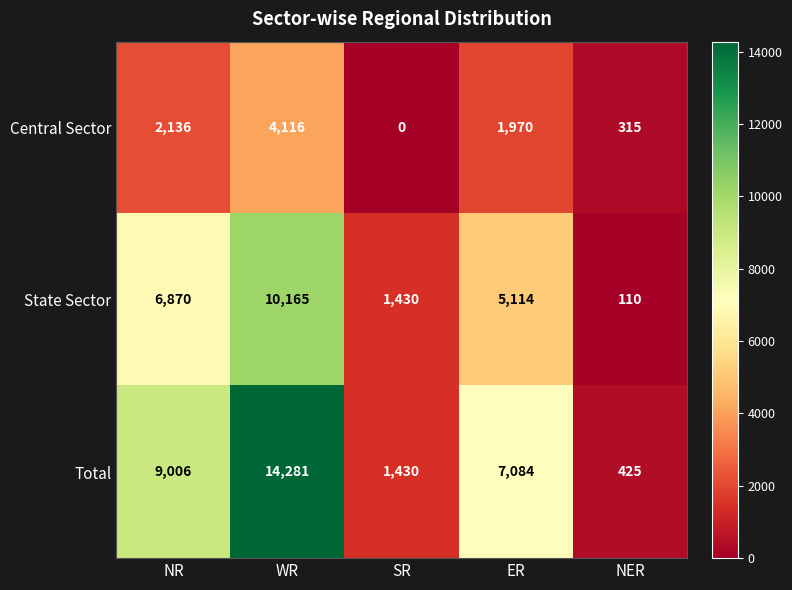

Which series has the widest spread of values?

Total